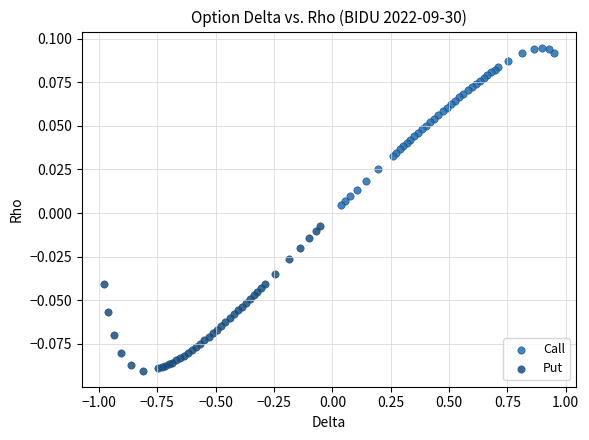

Which series has the largest Y range (max minus min)?

Call